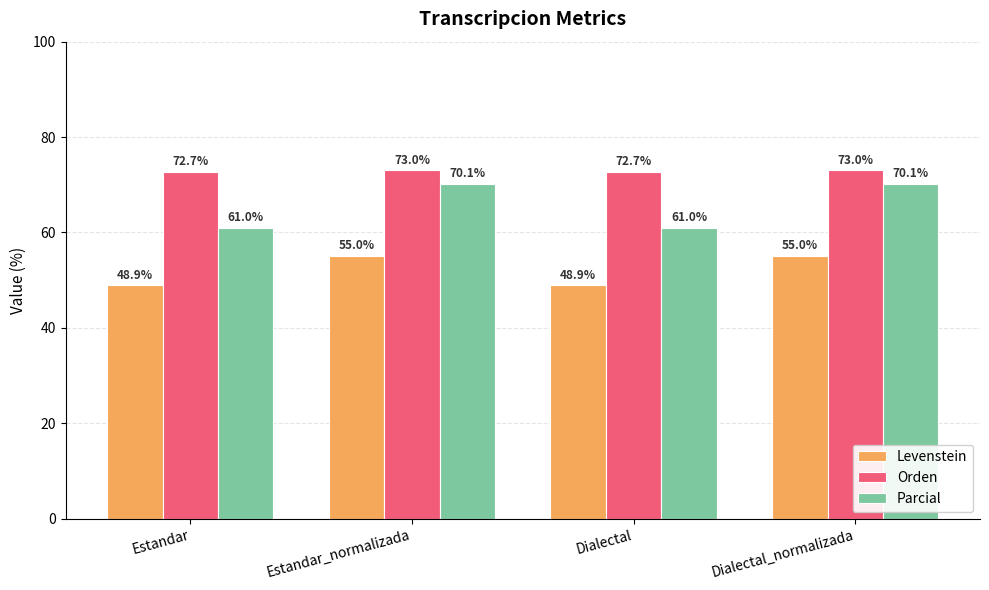

At Estandar, list the series in order from smallest to largest.

Levenstein, Parcial, Orden